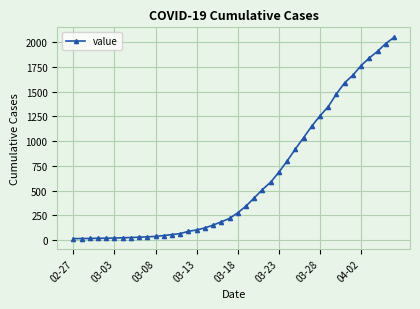

What is the average value?

622